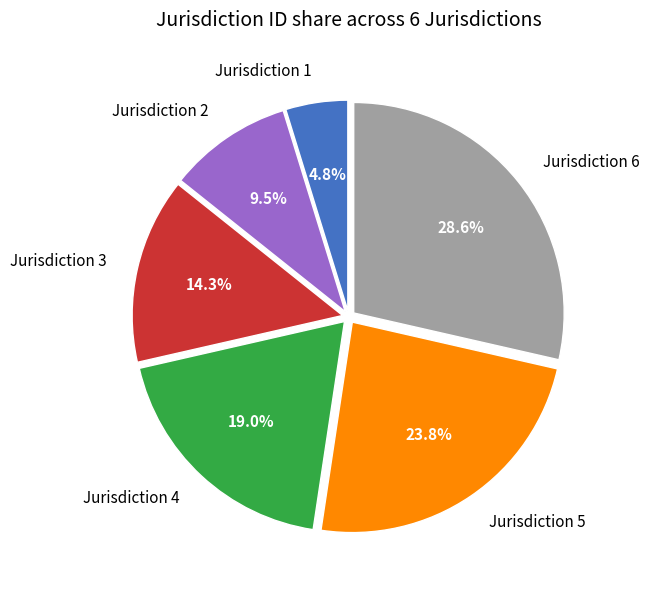

Does Jurisdiction 4 account for over 50% of the chart?

No